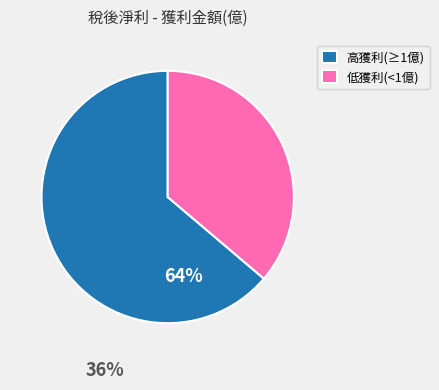

Is there any slice that represents more than half of the pie?

Yes